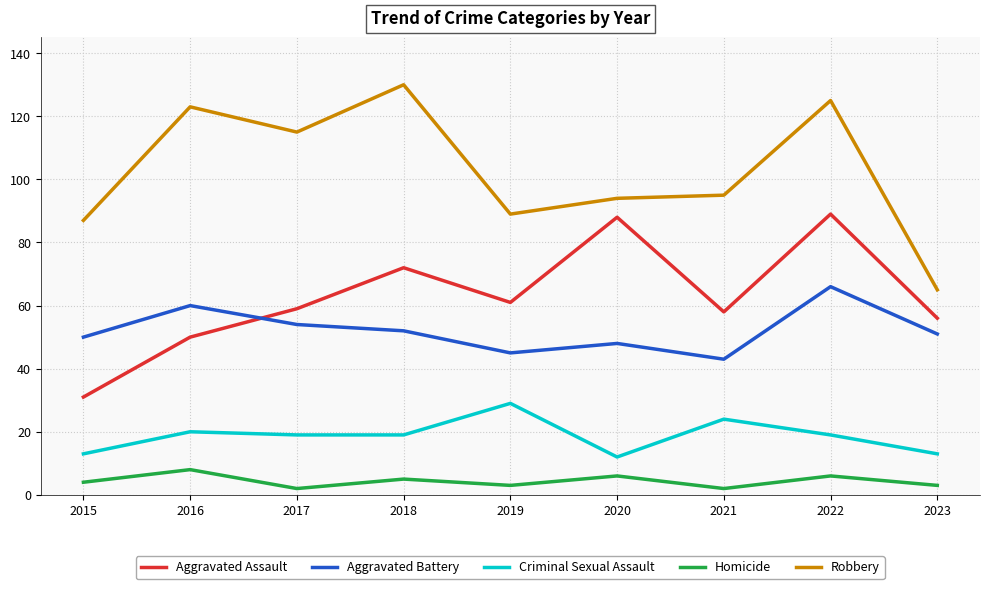

Is it true that Criminal Sexual Assault equals 24 at 2021?

True